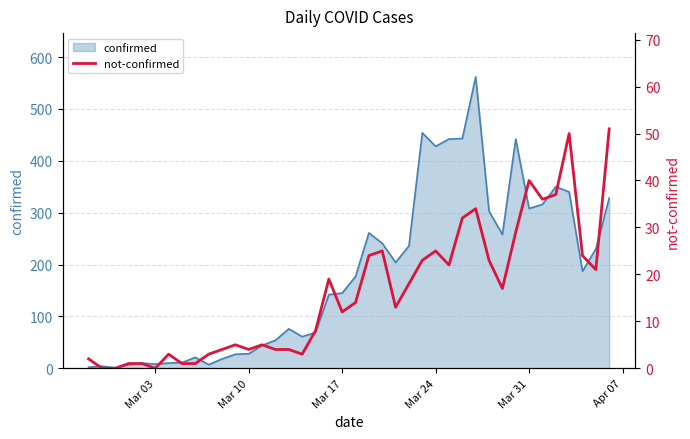

How many lines are shown in the chart?

1